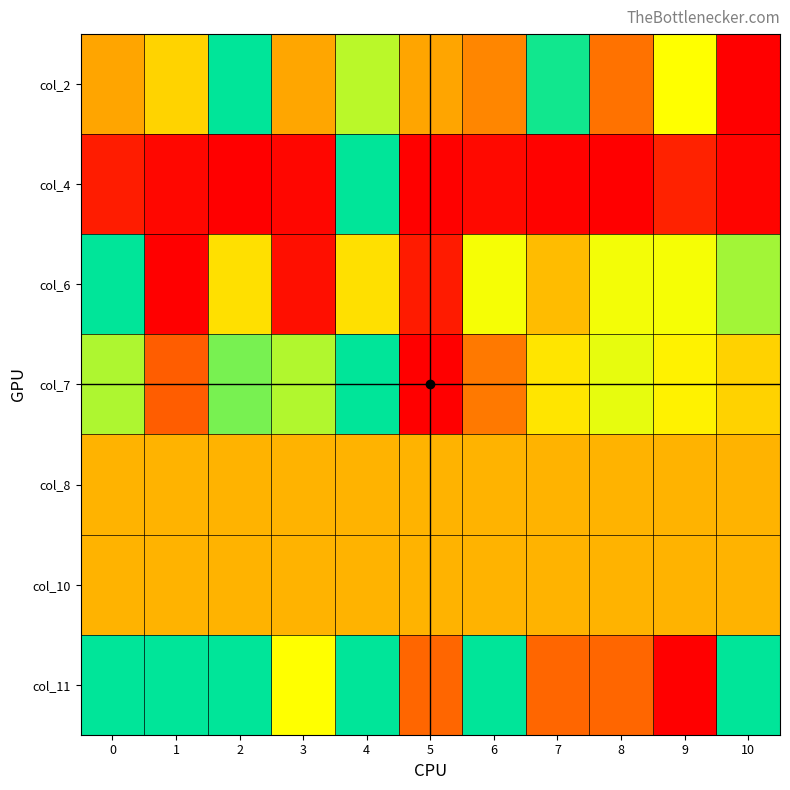

Reading left to right, transcribe all the data shown in this chart.

col_2: 0=0.5	1=0.6	2=1.0	3=0.5	4=0.8	5=0.5	6=0.4	7=1.0	8=0.4	9=0.7	10=0.0
col_4: 0=0.1	1=0.0	2=0.0	3=0.0	4=1.0	5=0.0	6=0.0	7=0.0	8=0.0	9=0.1	10=0.0
col_6: 0=1.0	1=0.0	2=0.6	3=0.1	4=0.6	5=0.1	6=0.7	7=0.5	8=0.7	9=0.7	10=0.8
col_7: 0=0.8	1=0.3	2=0.8	3=0.8	4=1.0	5=0.0	6=0.4	7=0.6	8=0.7	9=0.6	10=0.6
col_8: 0=0.5	1=0.5	2=0.5	3=0.5	4=0.5	5=0.5	6=0.5	7=0.5	8=0.5	9=0.5	10=0.5
col_10: 0=0.5	1=0.5	2=0.5	3=0.5	4=0.5	5=0.5	6=0.5	7=0.5	8=0.5	9=0.5	10=0.5
col_11: 0=1.0	1=1.0	2=1.0	3=0.7	4=1.0	5=0.3	6=1.0	7=0.3	8=0.3	9=0.0	10=1.0